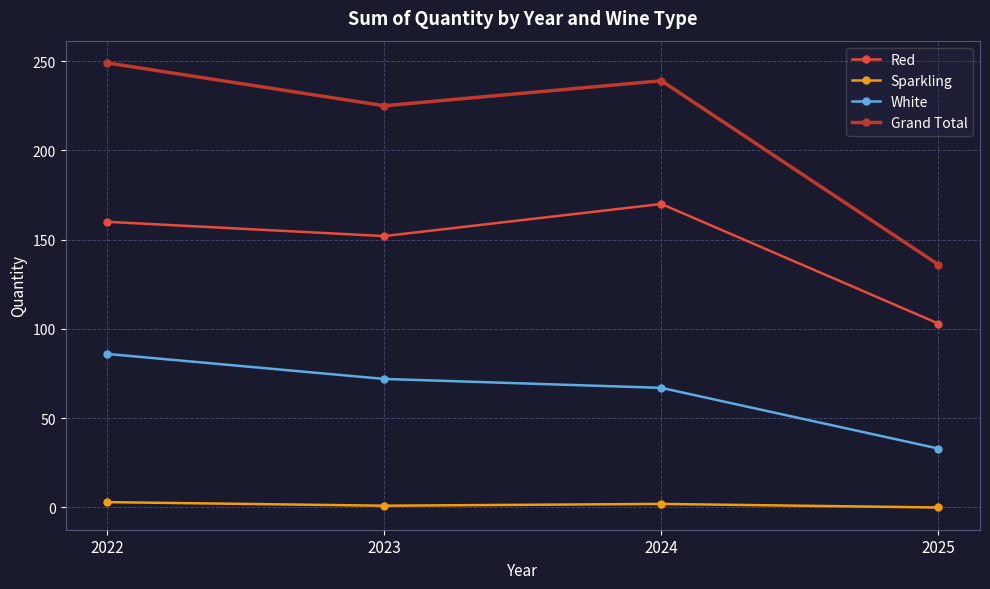

List the series in order of their peak value, lowest first.

Sparkling, White, Red, Grand Total